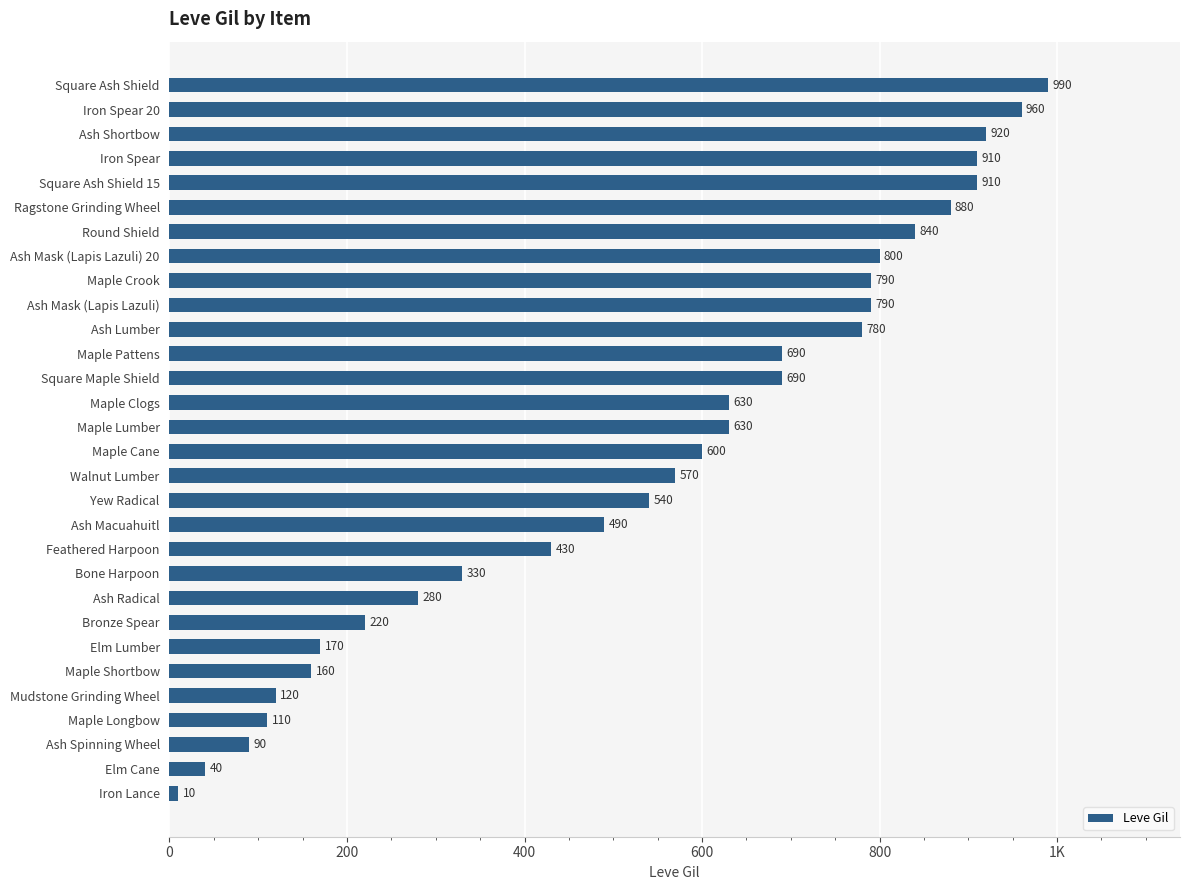

Does the chart contain any negative values?

No